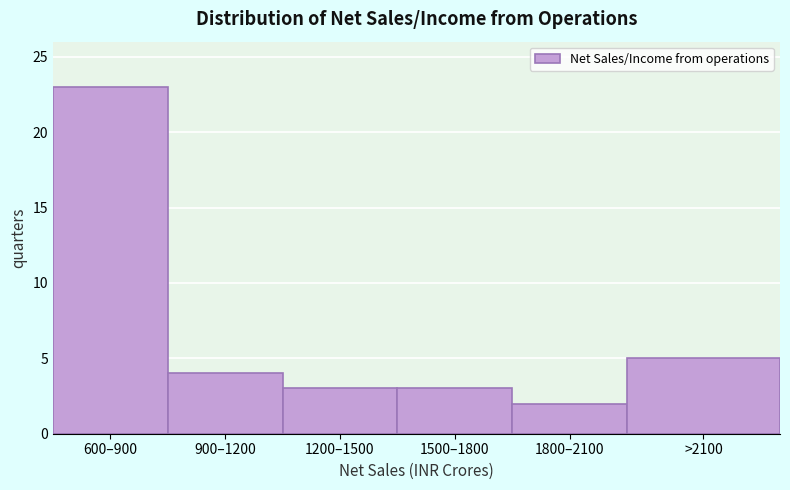

Reading left to right, list all the values displayed in this chart.

23	4	3	3	2	5